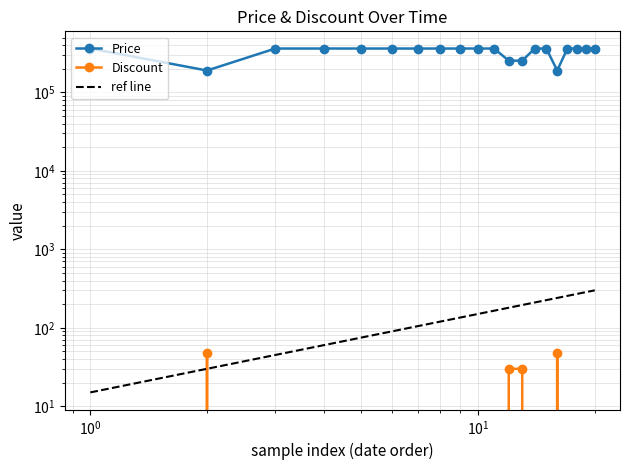

What is the difference between the second highest and minimum values in the Discount series?

48